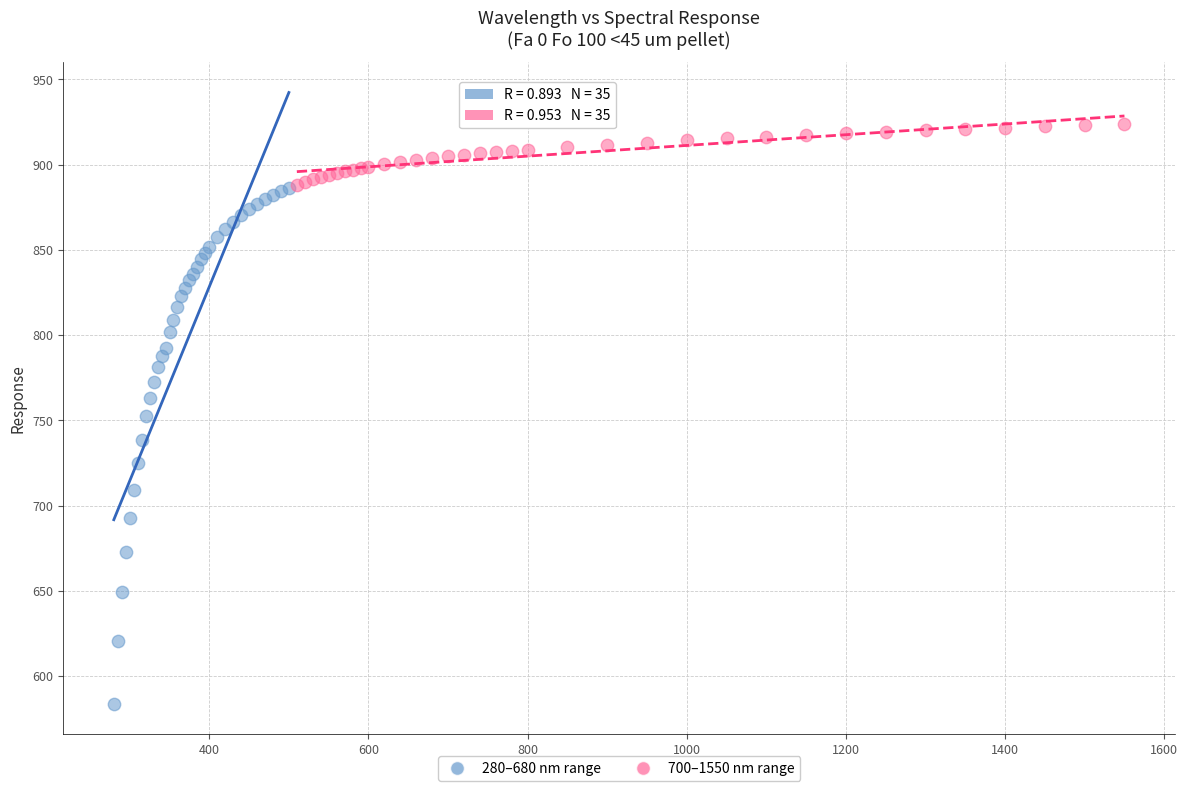

Which series reaches the minimum Y coordinate?

280–680 nm range